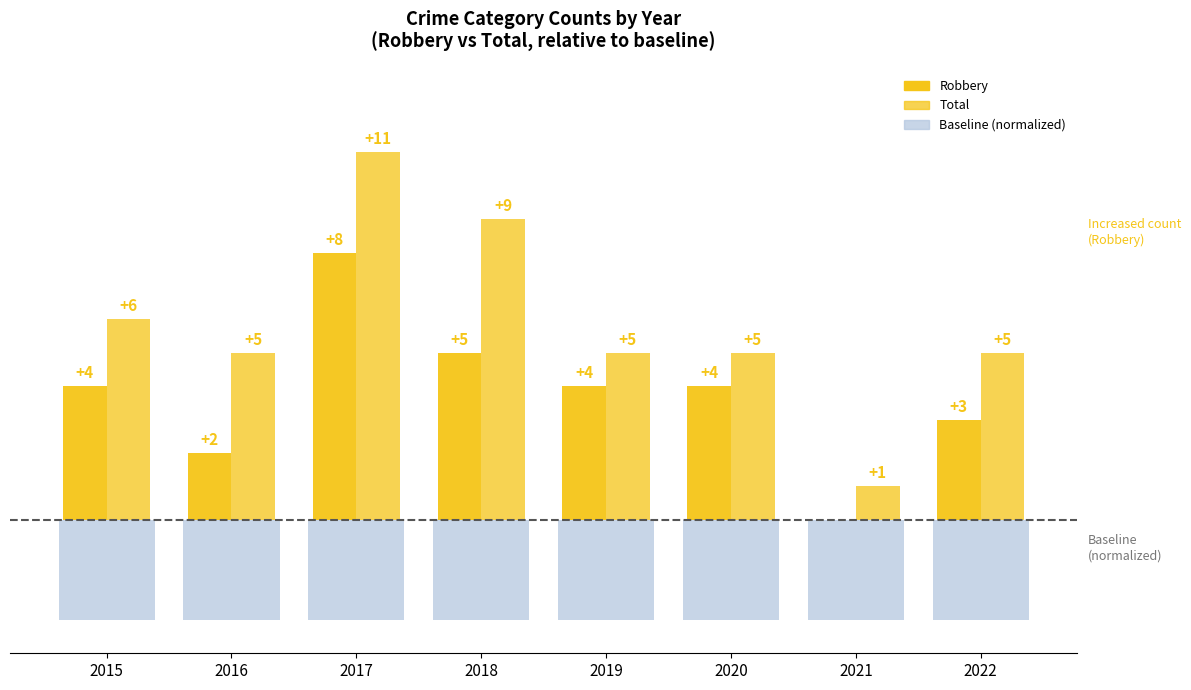

Are the bars horizontal?

No